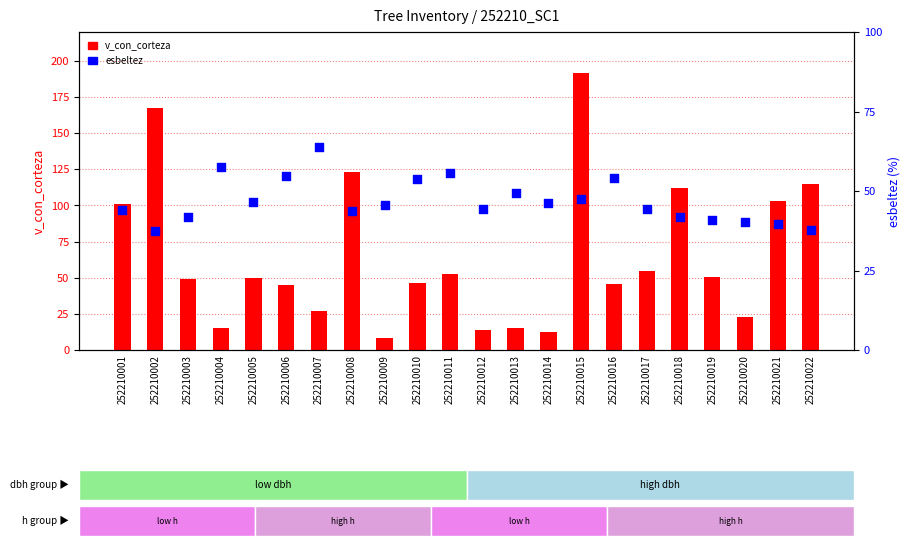

Which series contains the lowest Y value?

v_con_corteza